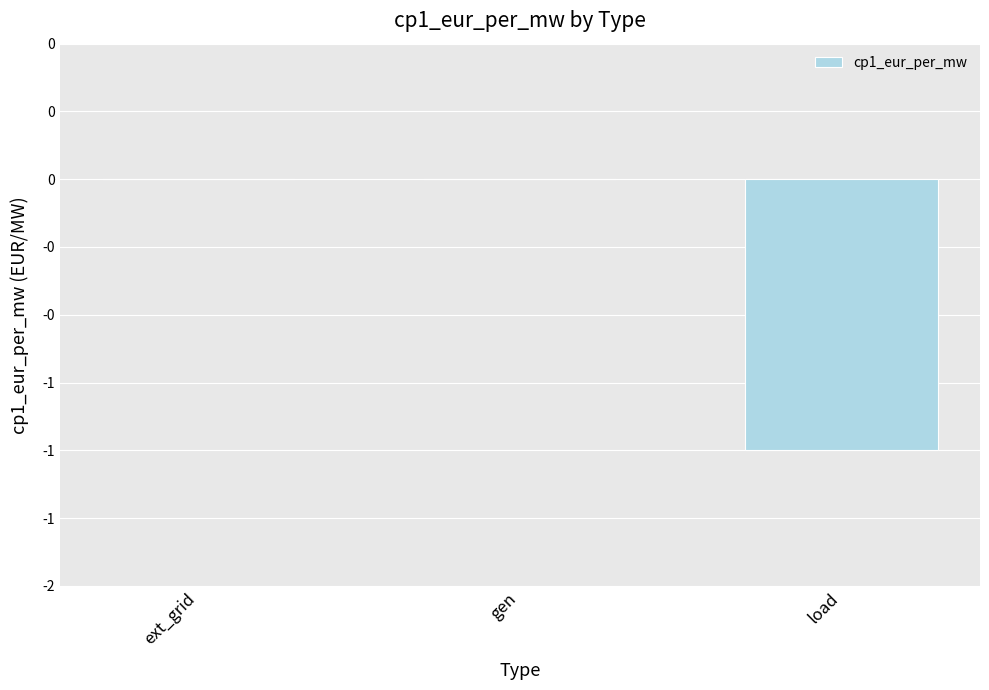

Between gen and load, which is larger?

gen